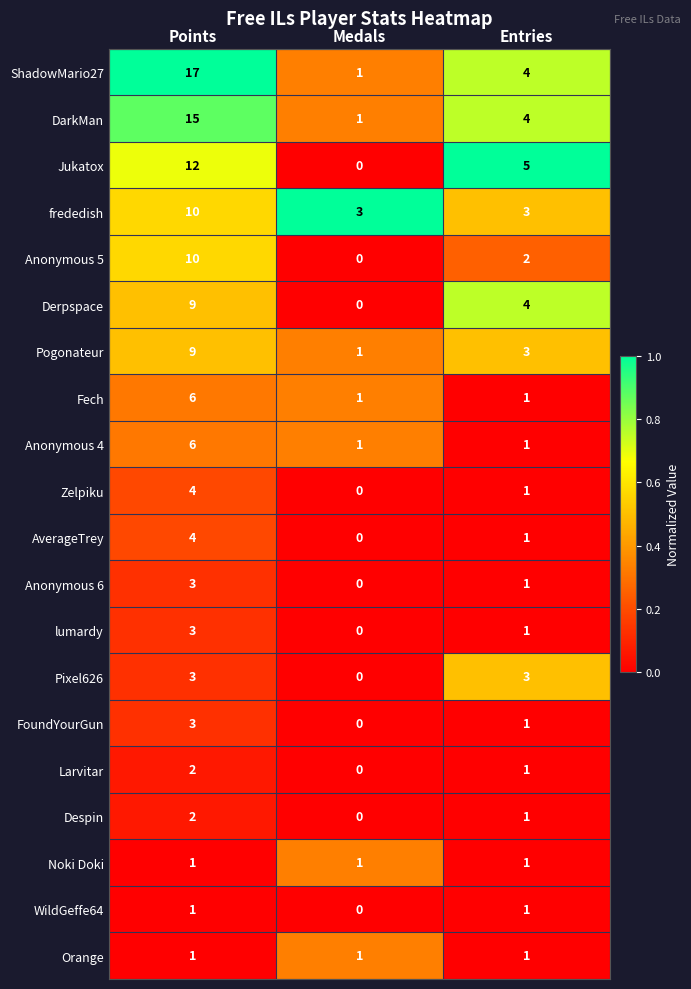

The Derpspace series shows 3 at Points. True or false?

False